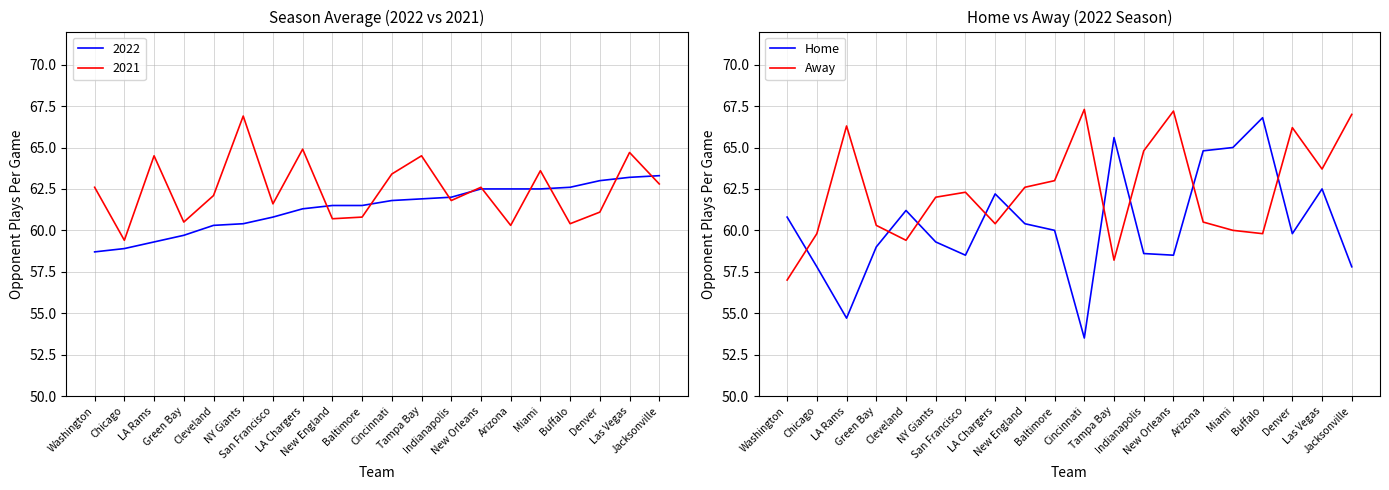

Between New England and Miami, which series saw the biggest shift?

Home